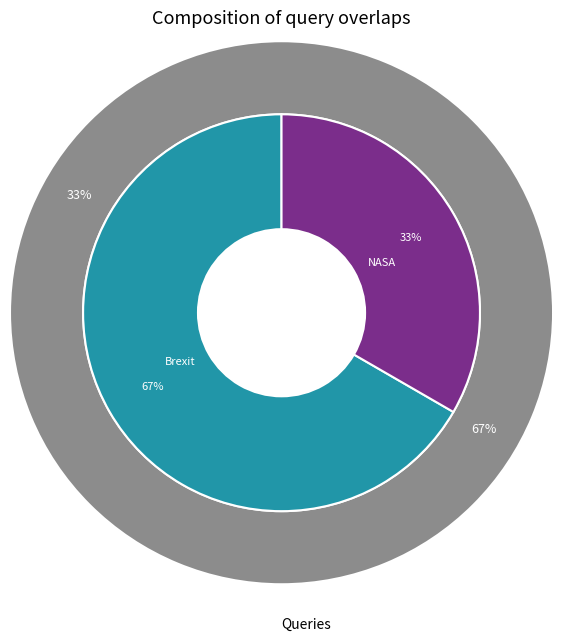

What is the change in value from Brexit to NASA?

-1